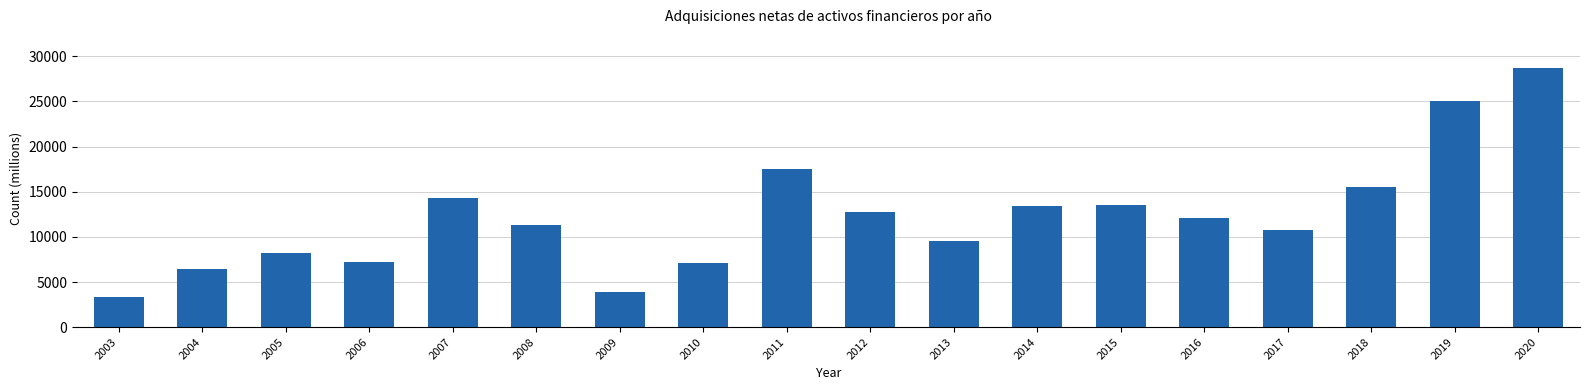

What is the value of the 8th bar from the left?

7088